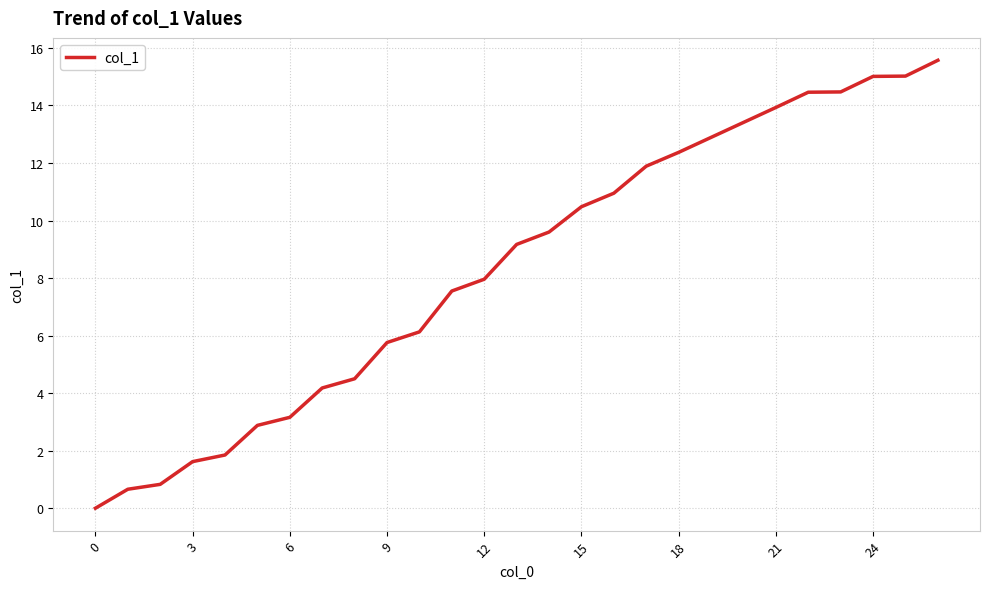

What is the maximum value shown in the chart?

15.6